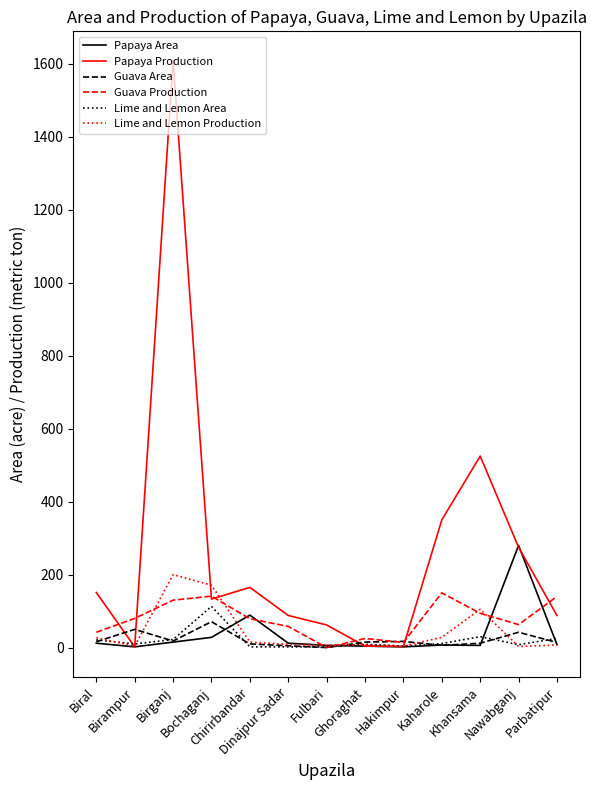

Which series has the largest total across all categories?

Papaya Production